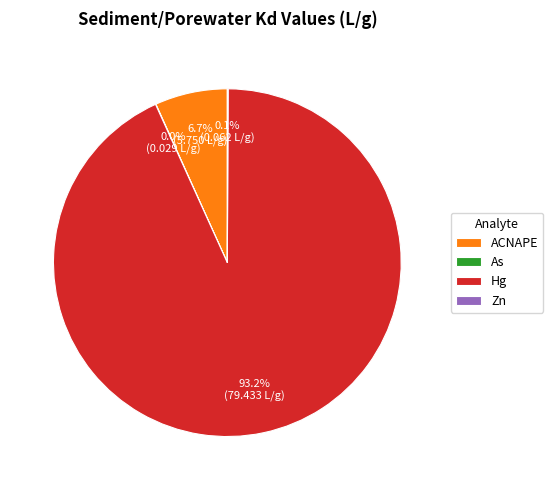

Which category has the biggest portion of the pie?

Hg